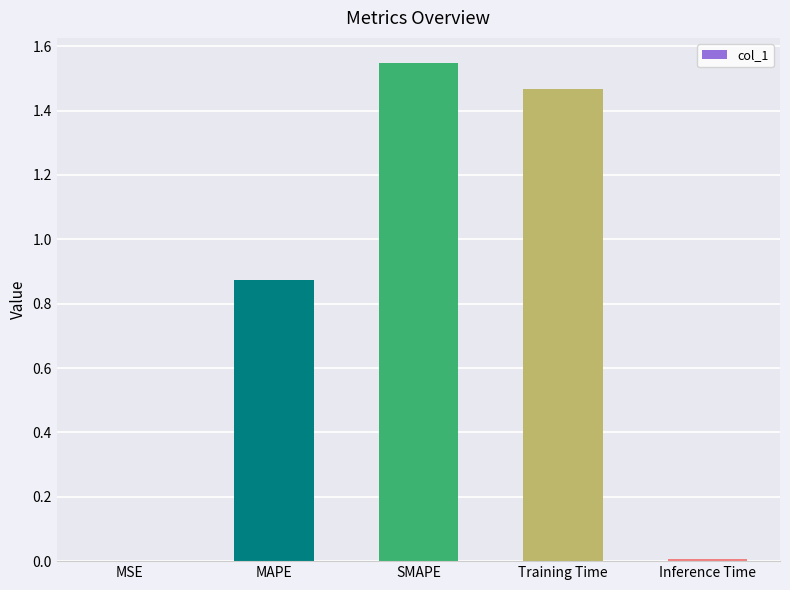

Which label corresponds to the largest value in the chart?

SMAPE